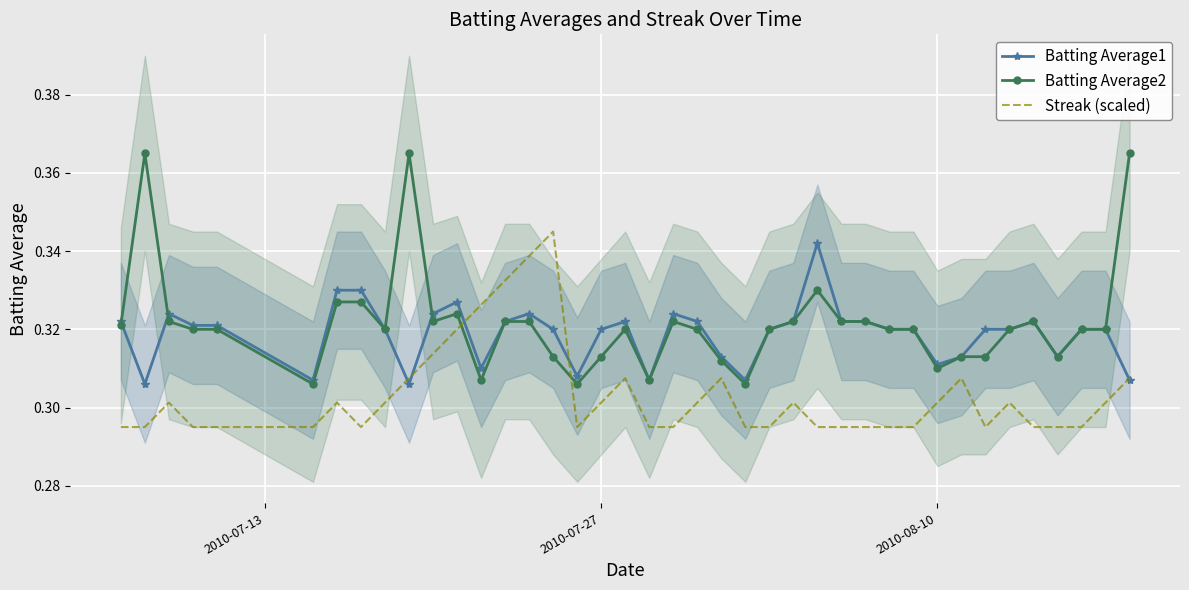

List the series in order of their peak value, highest first.

Batting Average2, Streak (scaled), Batting Average1